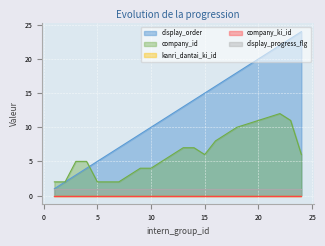

The value of display_progress_flg at 8 is 1. True or false?

True